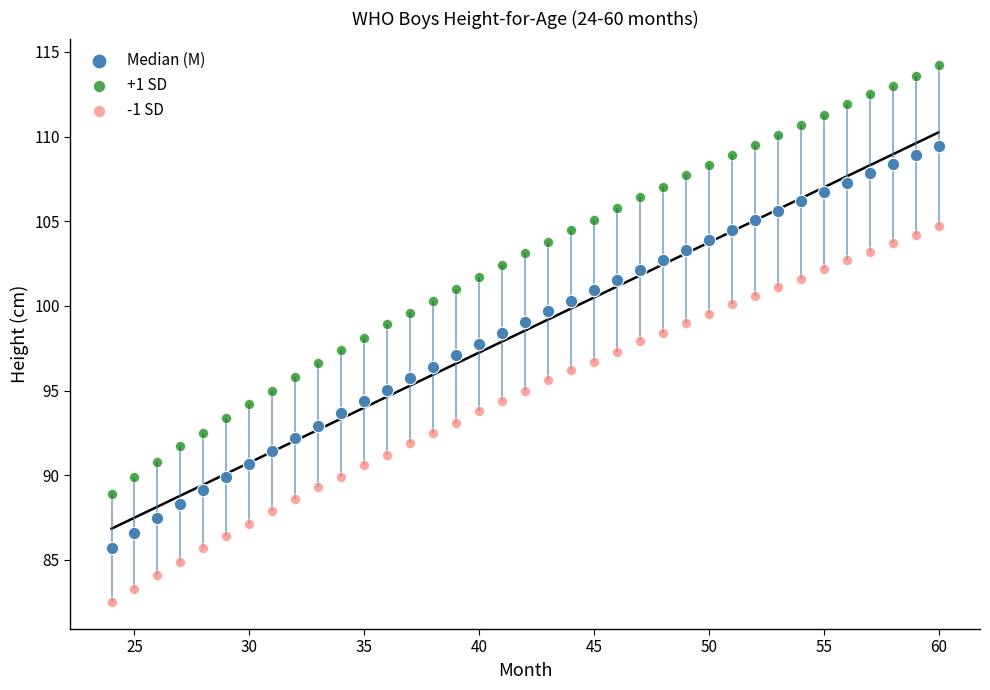

What is the X range (max minus min) for the scatter plot?

36.0